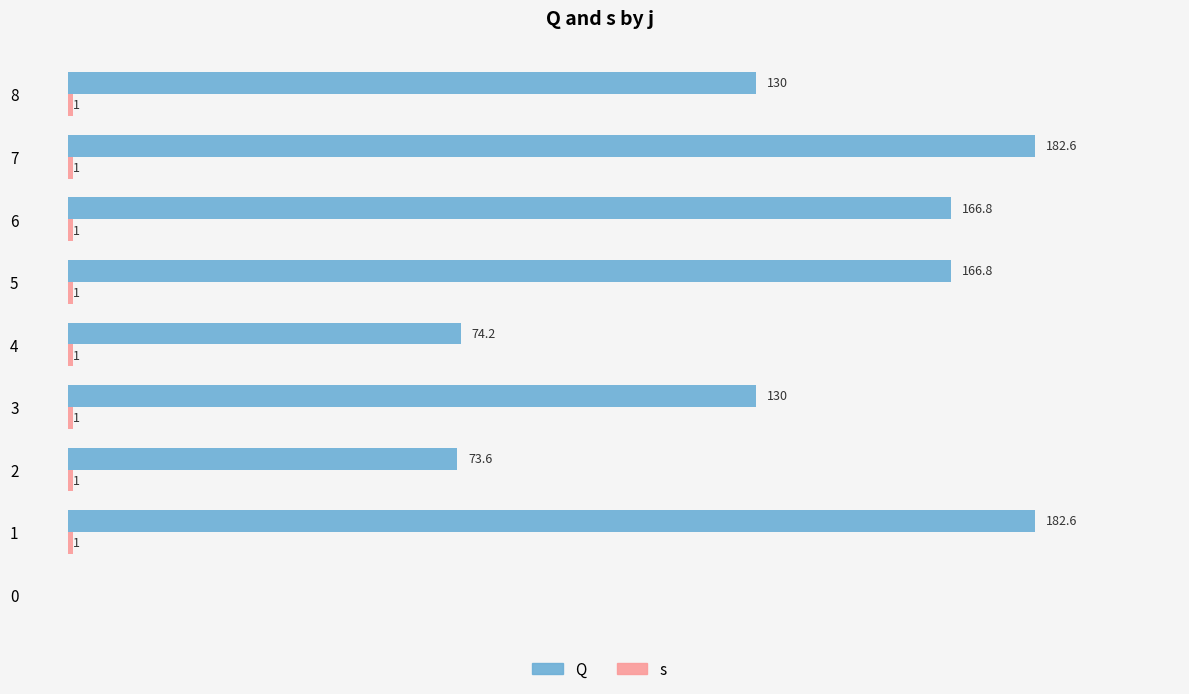

How many data points in s are less than 1?

1